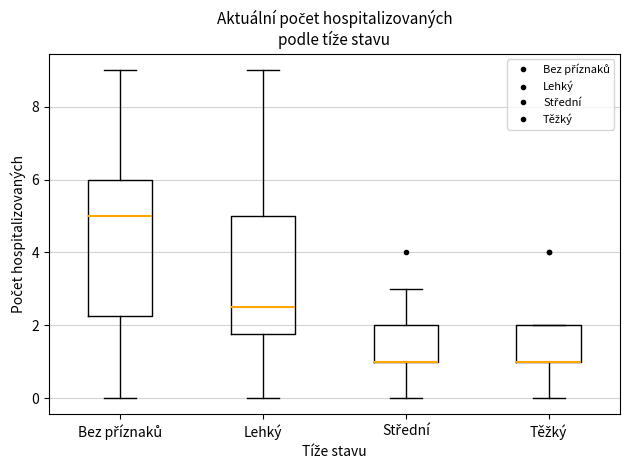

Which box is the tallest, from its lower edge to its upper edge?

Bez příznaků